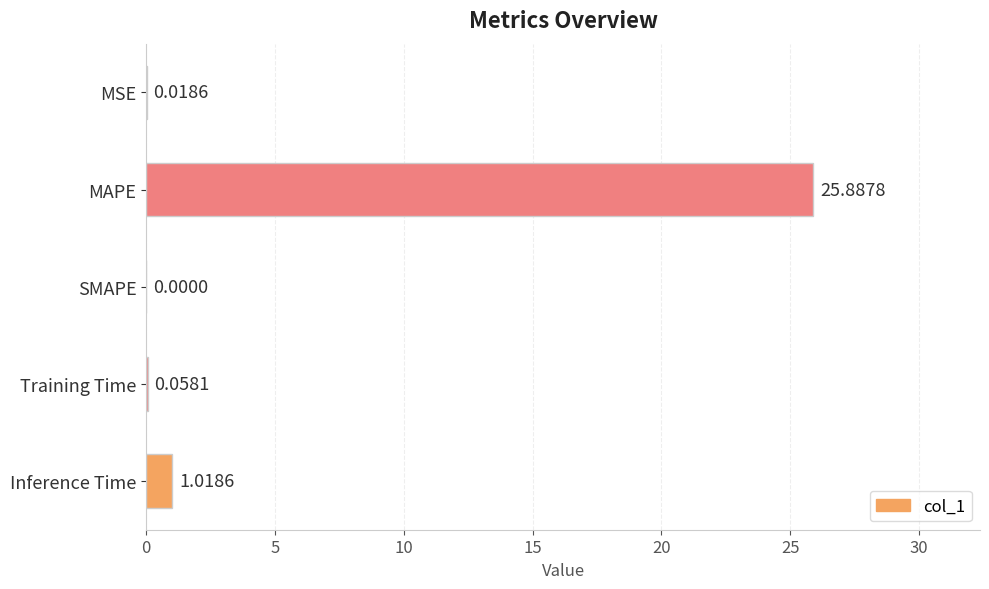

Which label corresponds to the largest value in the chart?

MAPE